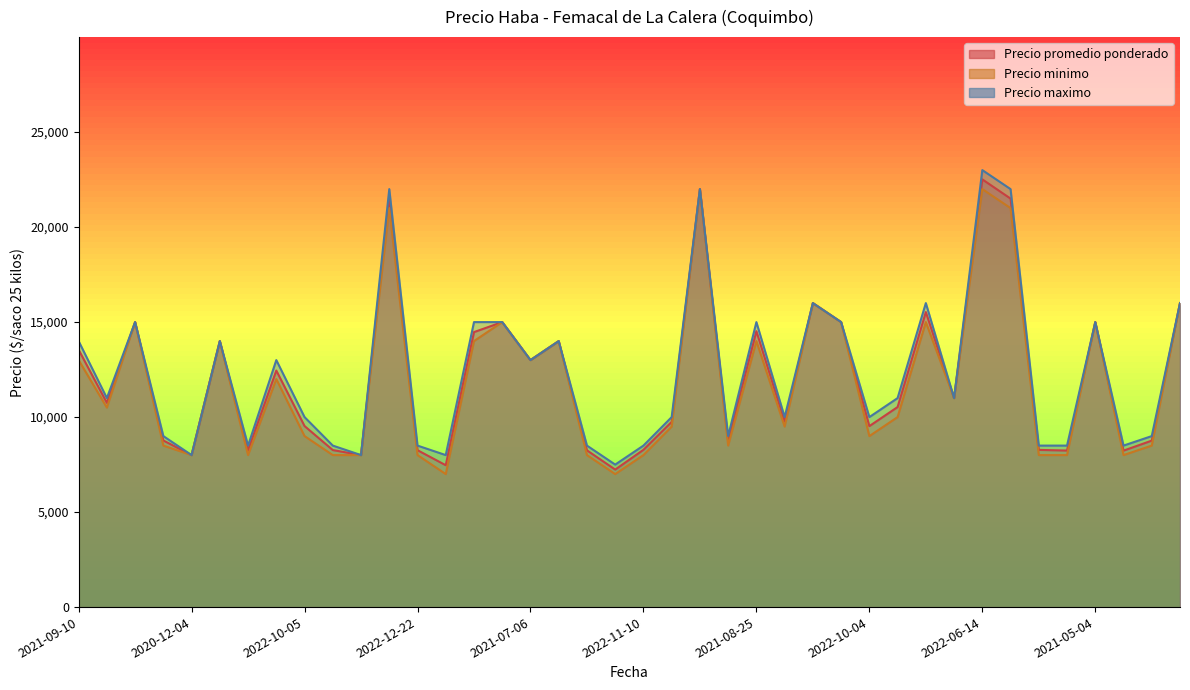

Where is the first local minimum for Precio promedio ponderado?

2022-10-03